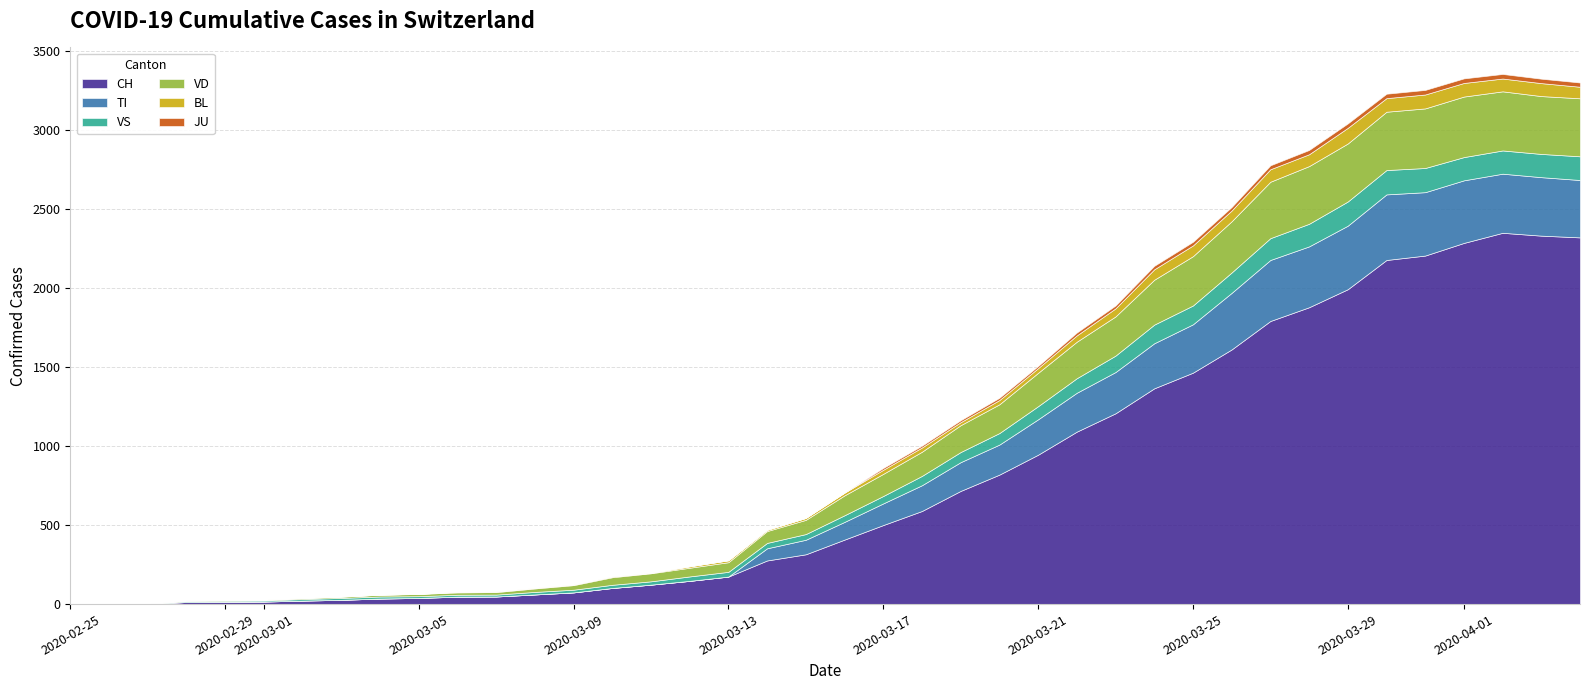

True or false: VS and JU cross at least once.

False